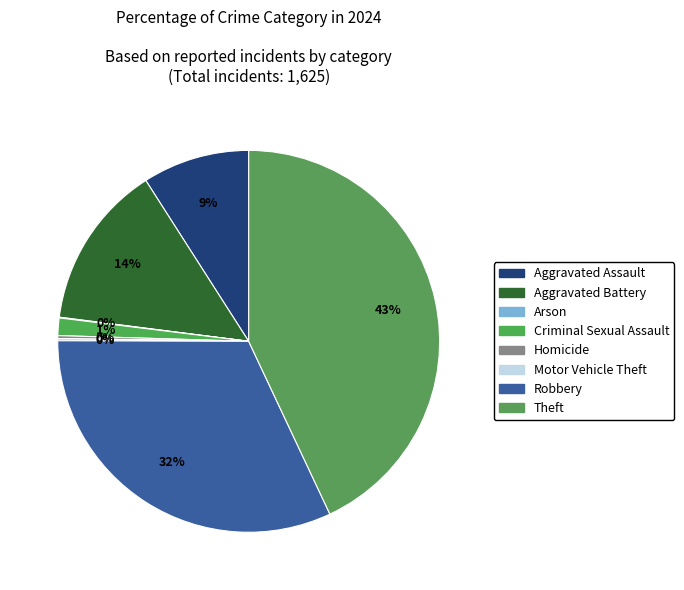

Do Homicide and Theft together represent more than half of the pie?

No